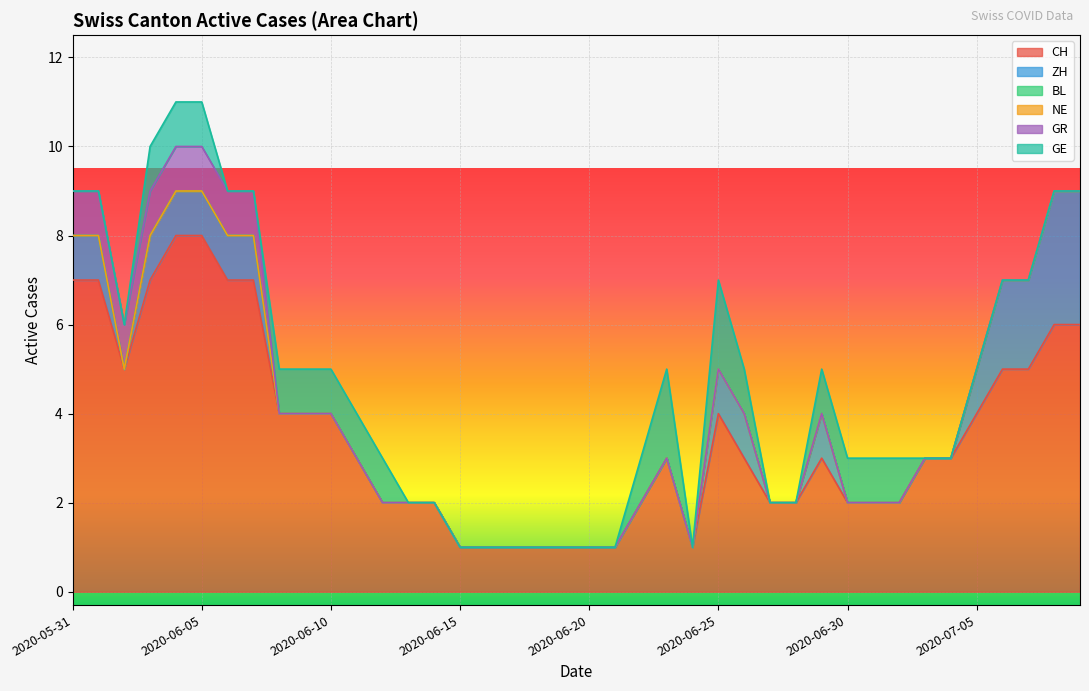

True or false: NE and GR cross at least once.

False